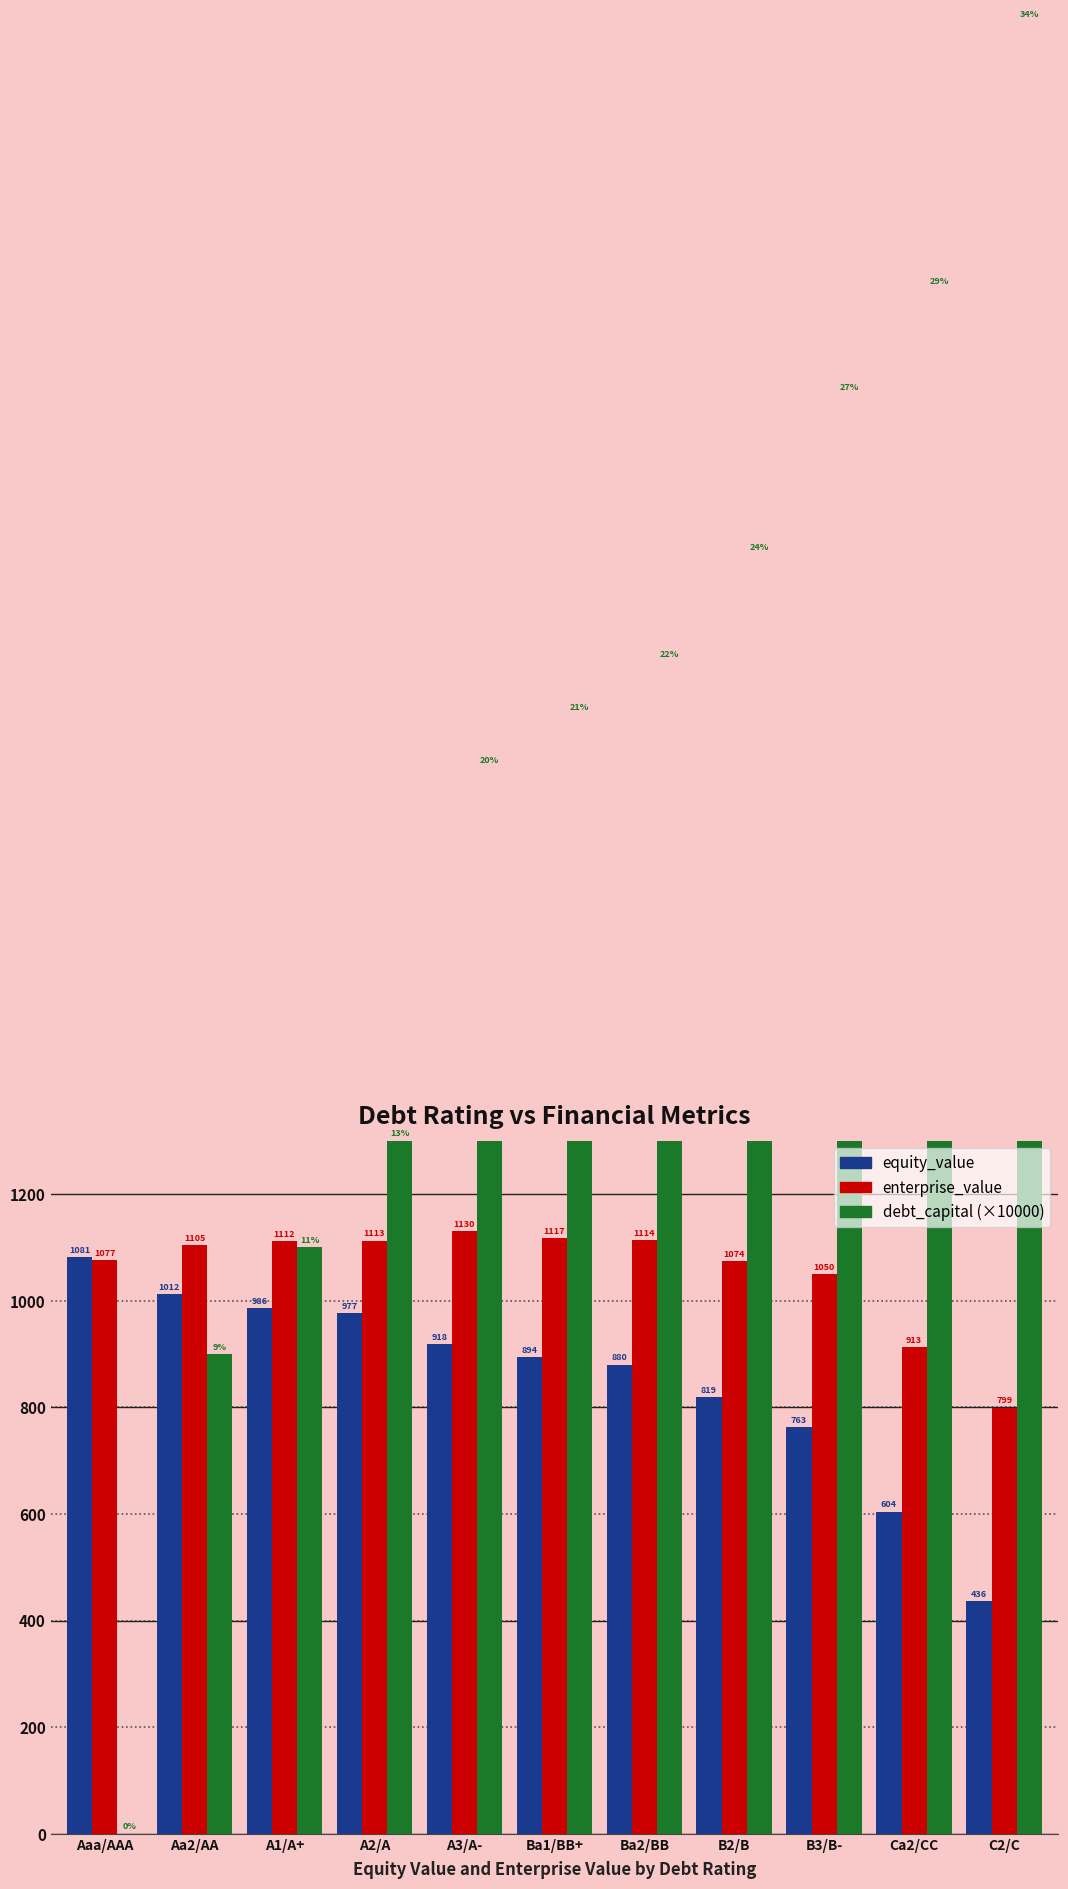

What is the difference between the debt_capital (×10000) values at Ca2/CC and Ba2/BB?

700.0